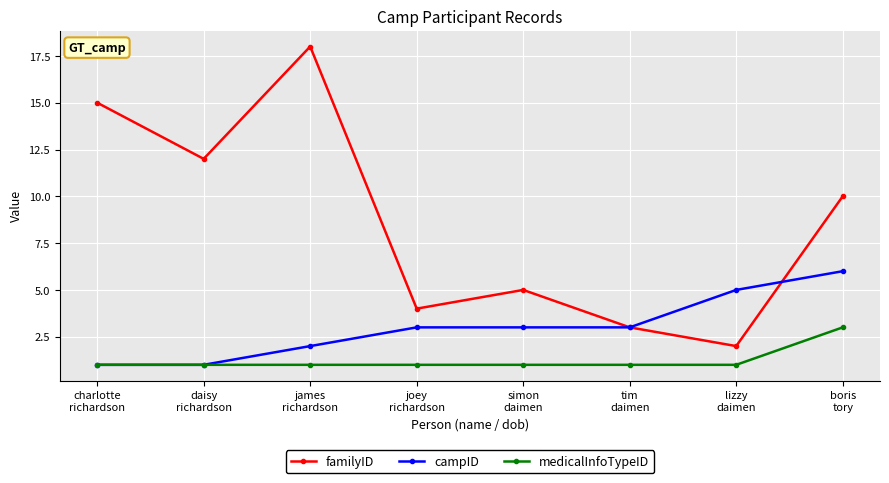

What is the difference between the highest and lowest values at daisy
richardson?

11